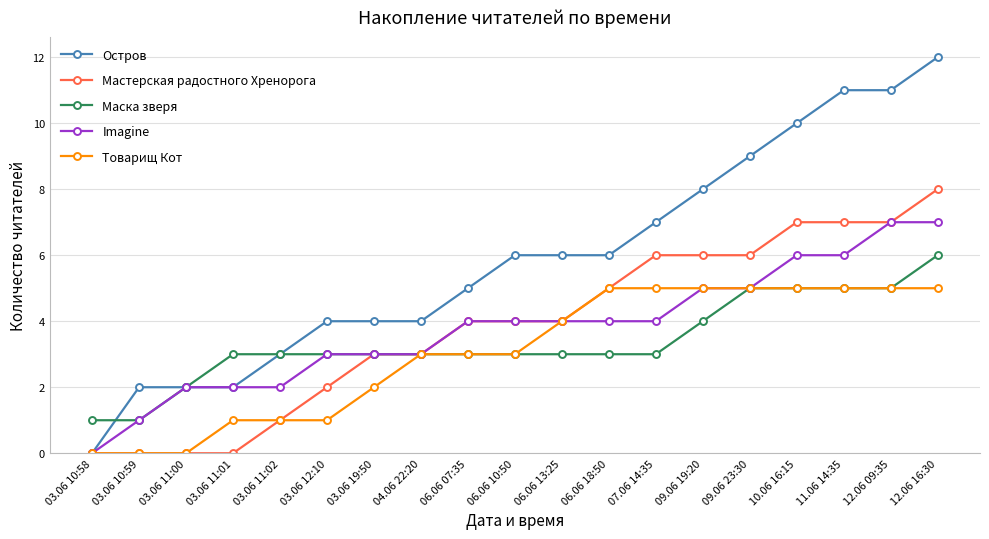

What is the difference between the highest and lowest values at 03.06 11:02?

2